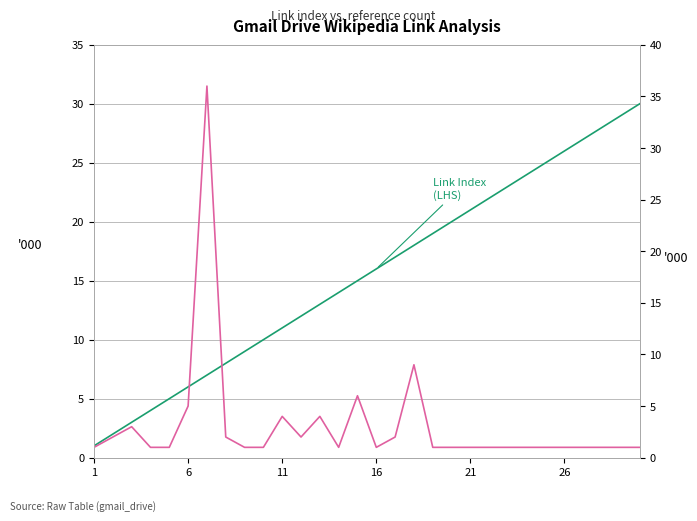

After their last crossing, which series has the higher values: Link Index (col_3) or Value (col_6)?

Link Index (col_3)